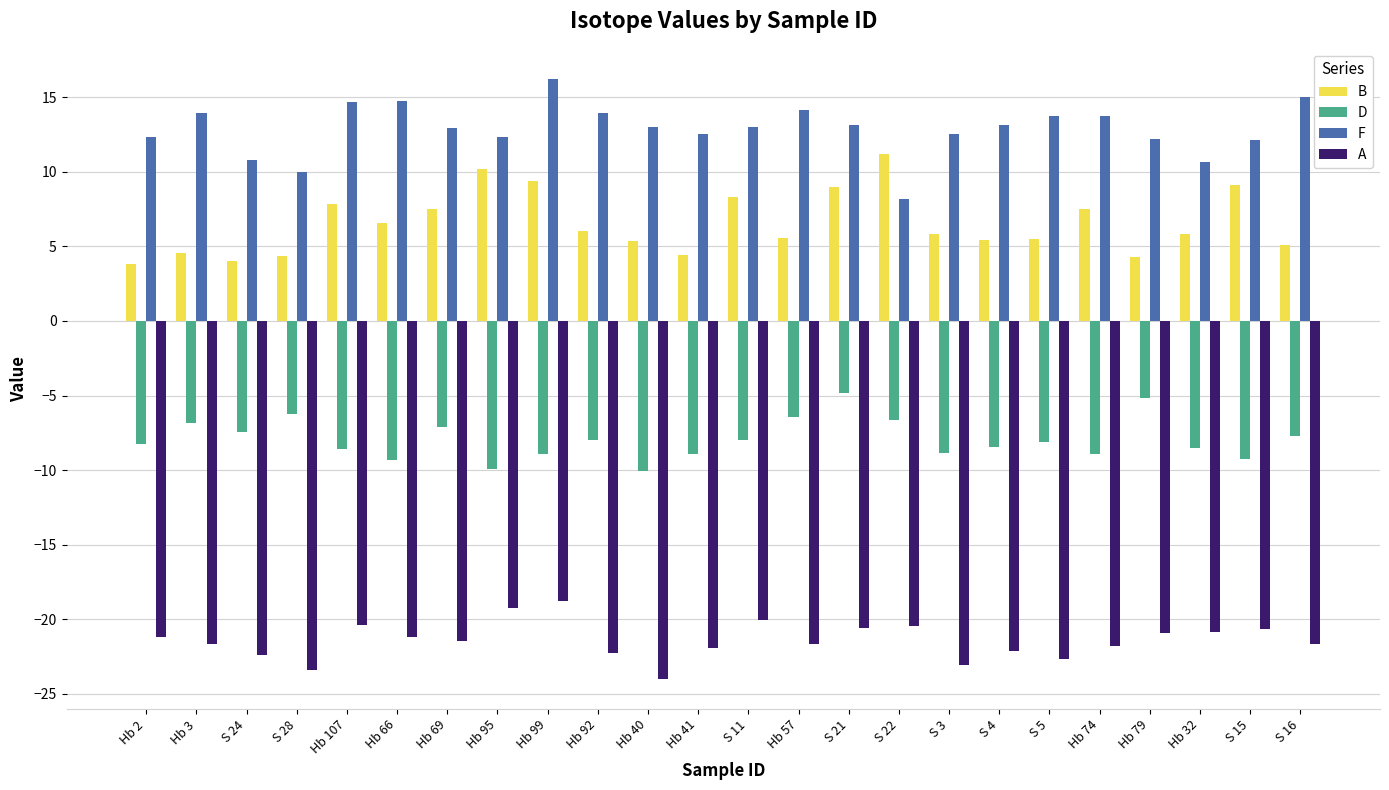

What is the label of the 21st bar from the left?

Hb 79